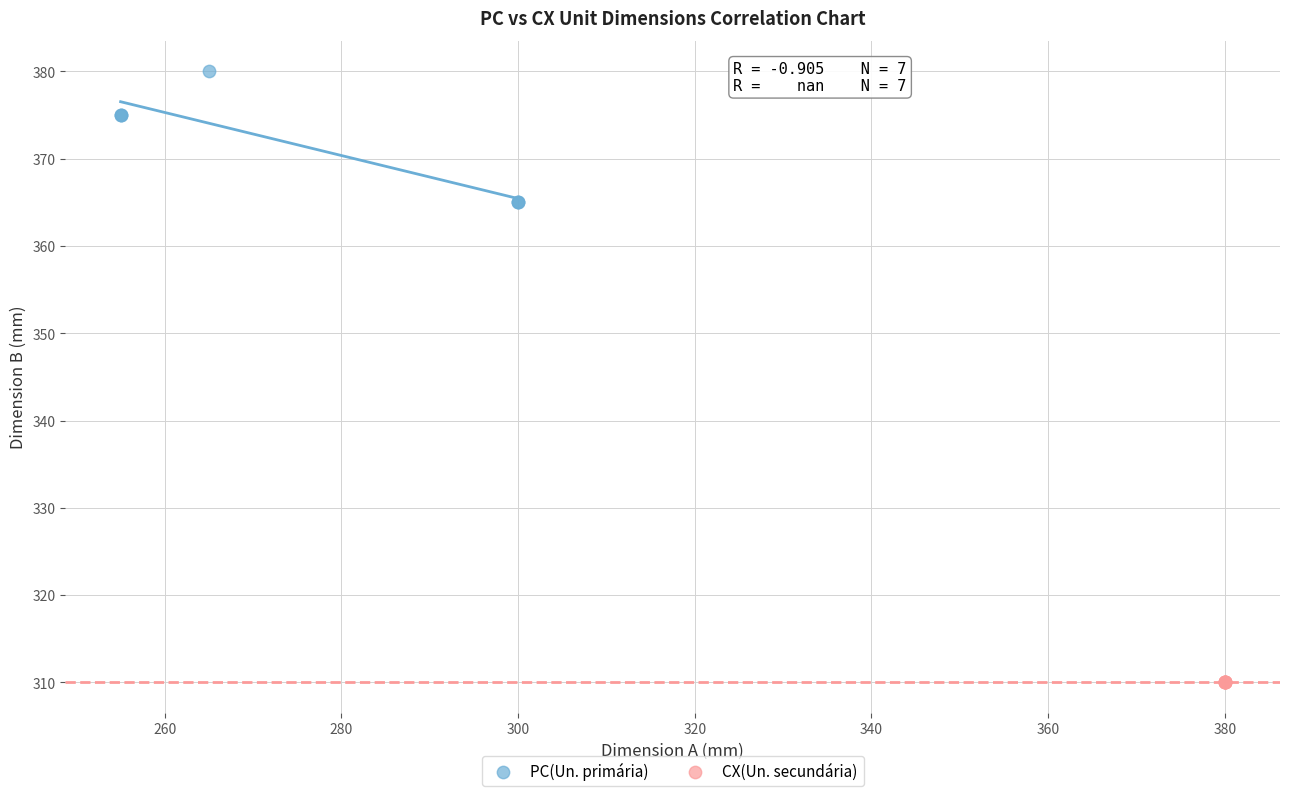

Which series contains the highest Y value?

PC(Un. primária)